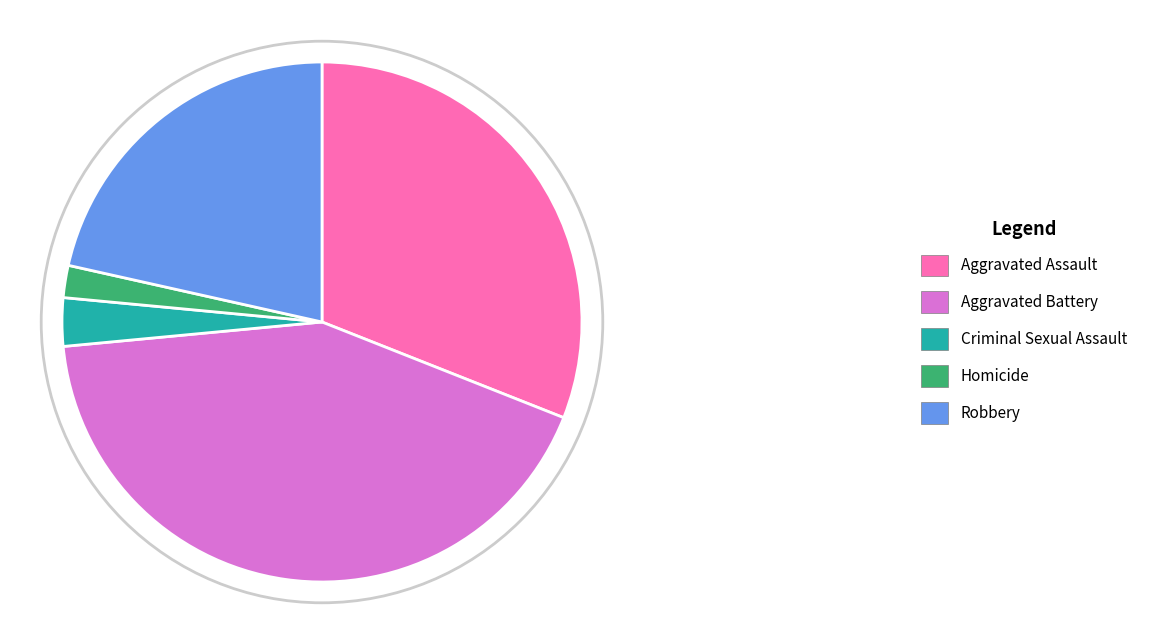

Is there any slice that represents more than half of the pie?

No